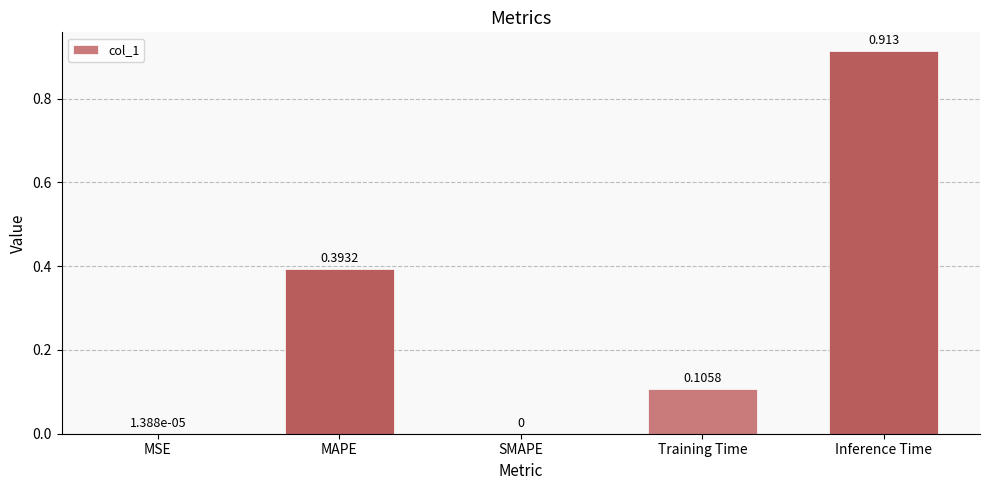

How many data points are above 0?

4